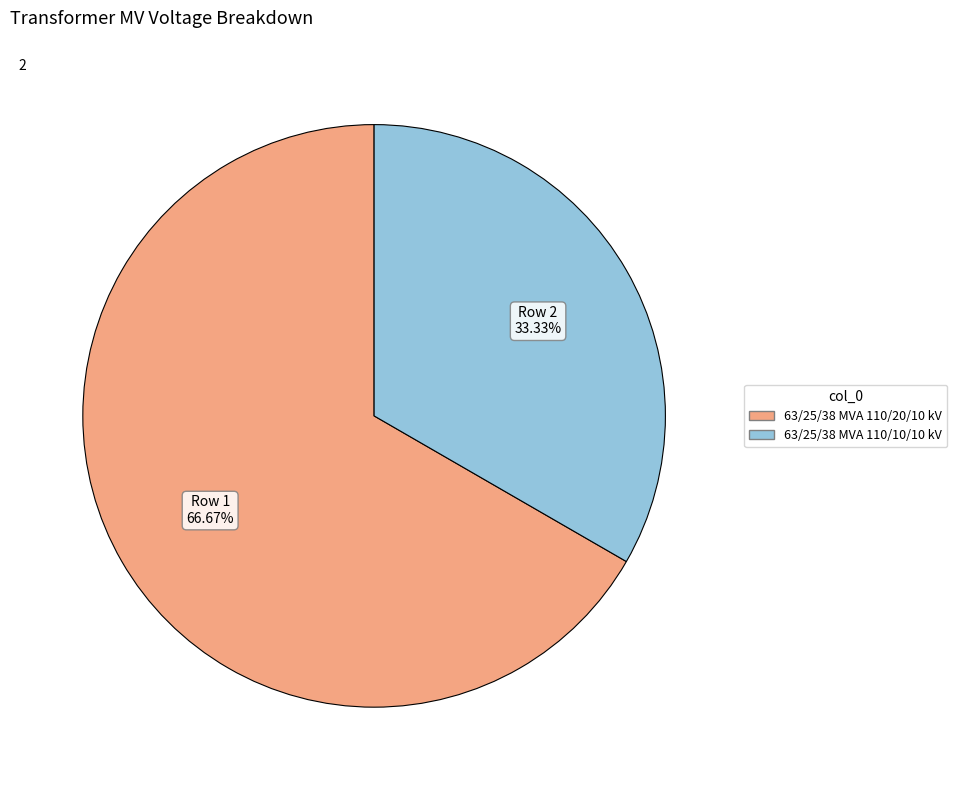

Which slice is the largest?

63/25/38 MVA 110/20/10 kV